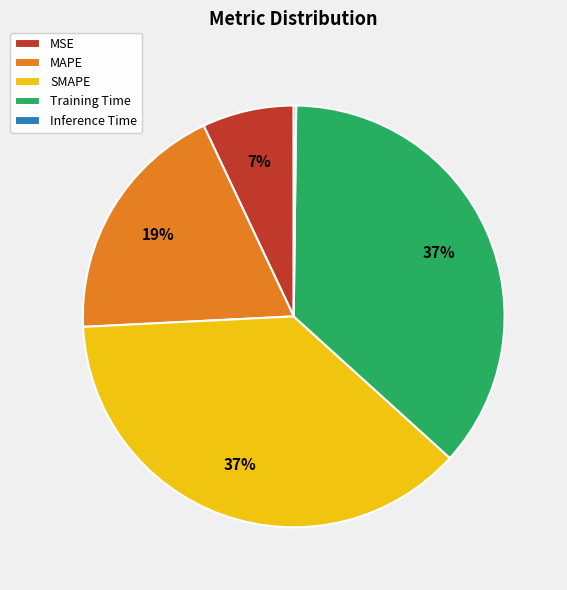

Combined, do SMAPE and Training Time account for over 50%?

Yes